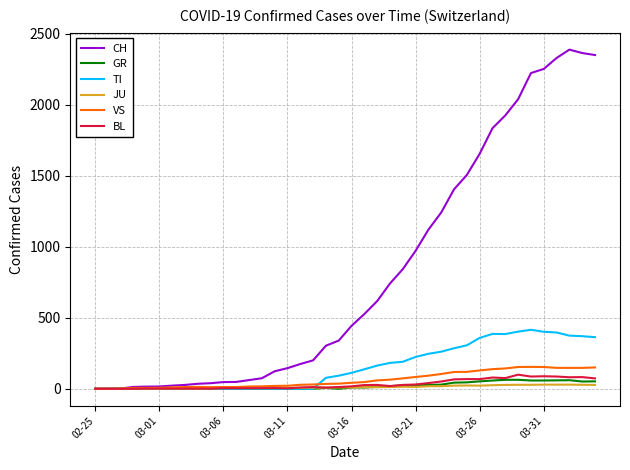

Which series has the largest range (max minus min)?

CH